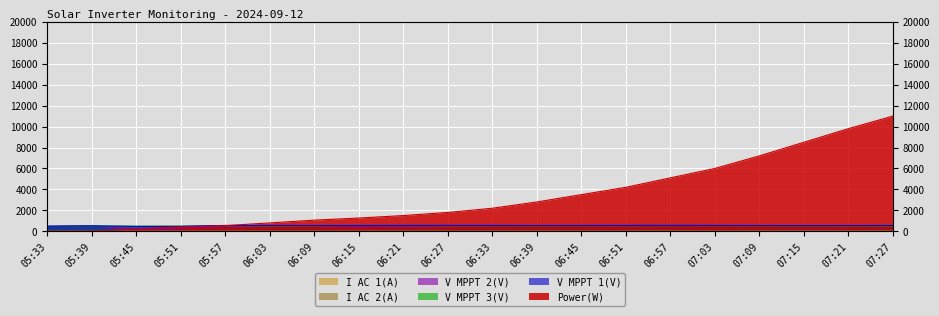

What is the approximate value of V MPPT 1(V) at 06:45?

552.0